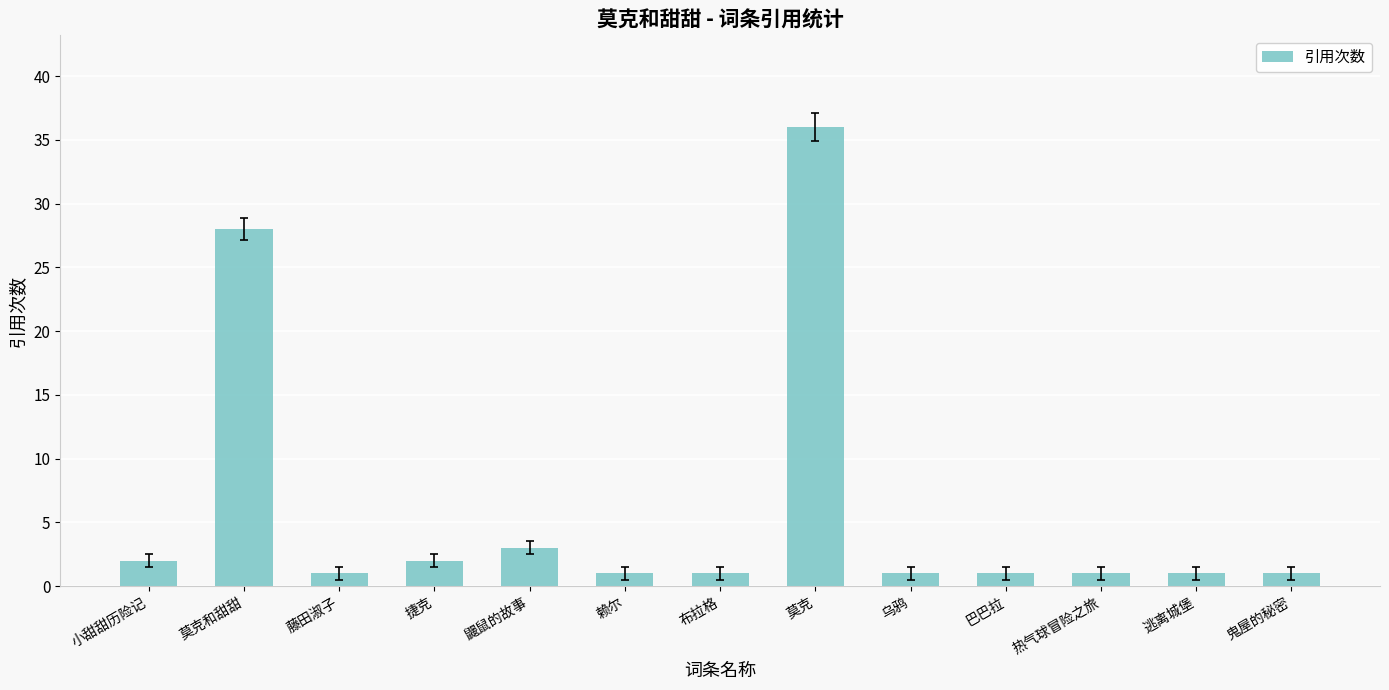

Does the chart contain any negative values?

No